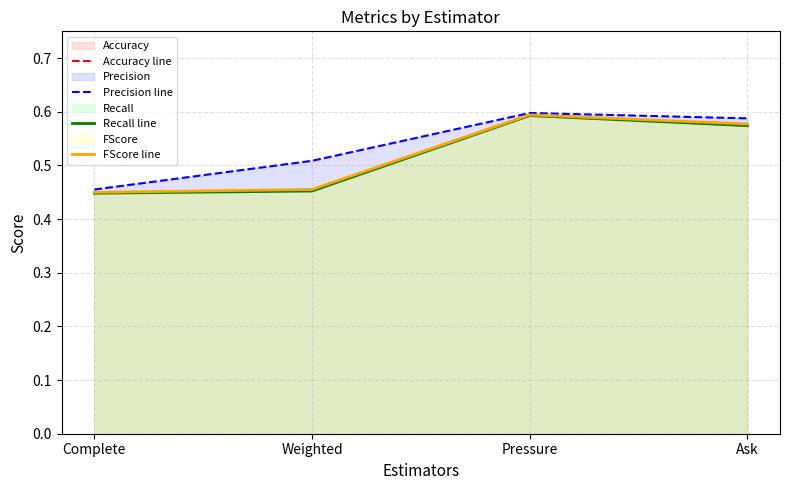

True or false: FScore line and Precision line intersect in this chart.

False